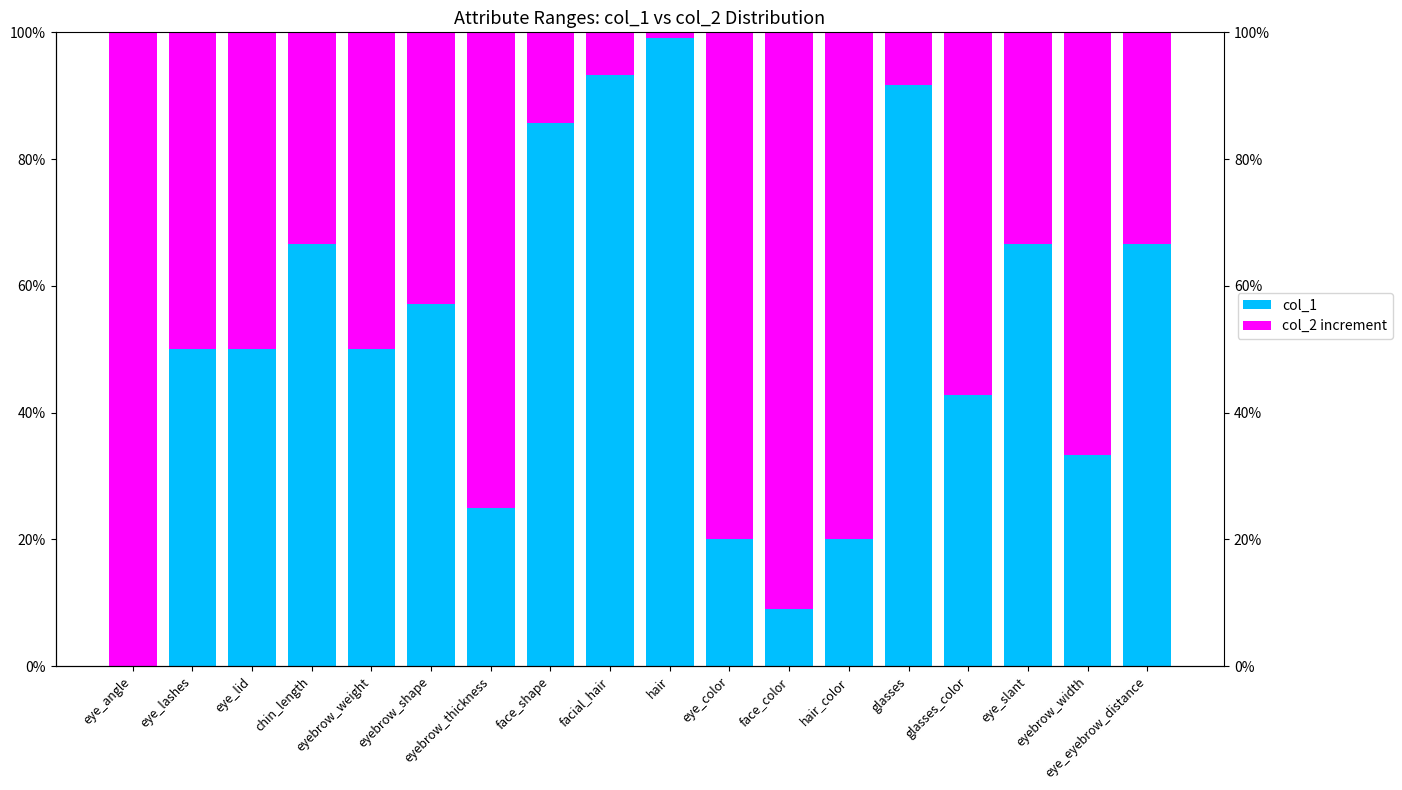

Which series has the largest total across all categories?

col_1